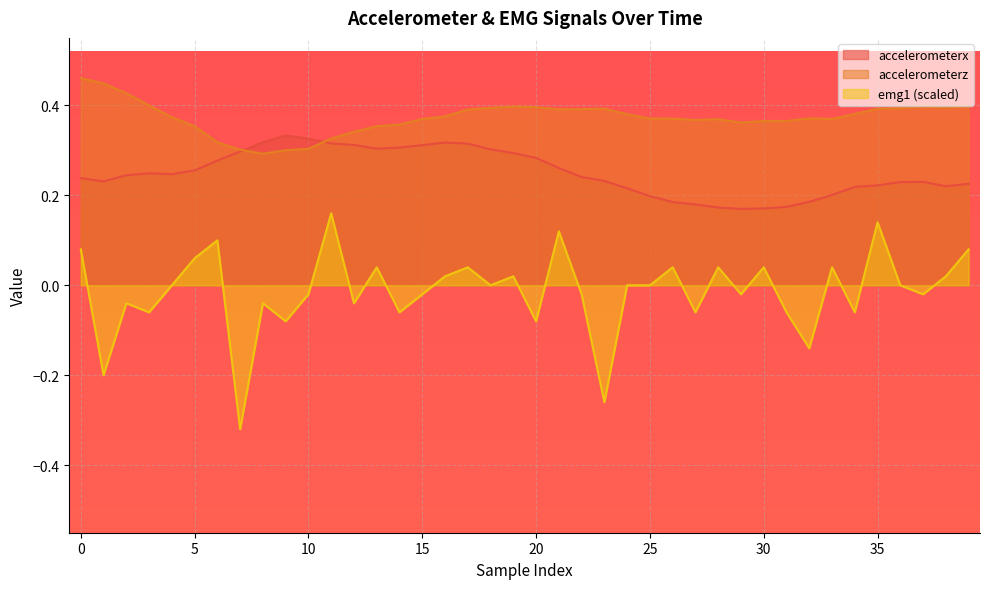

Which series has the largest range (max minus min)?

emg1 (scaled)